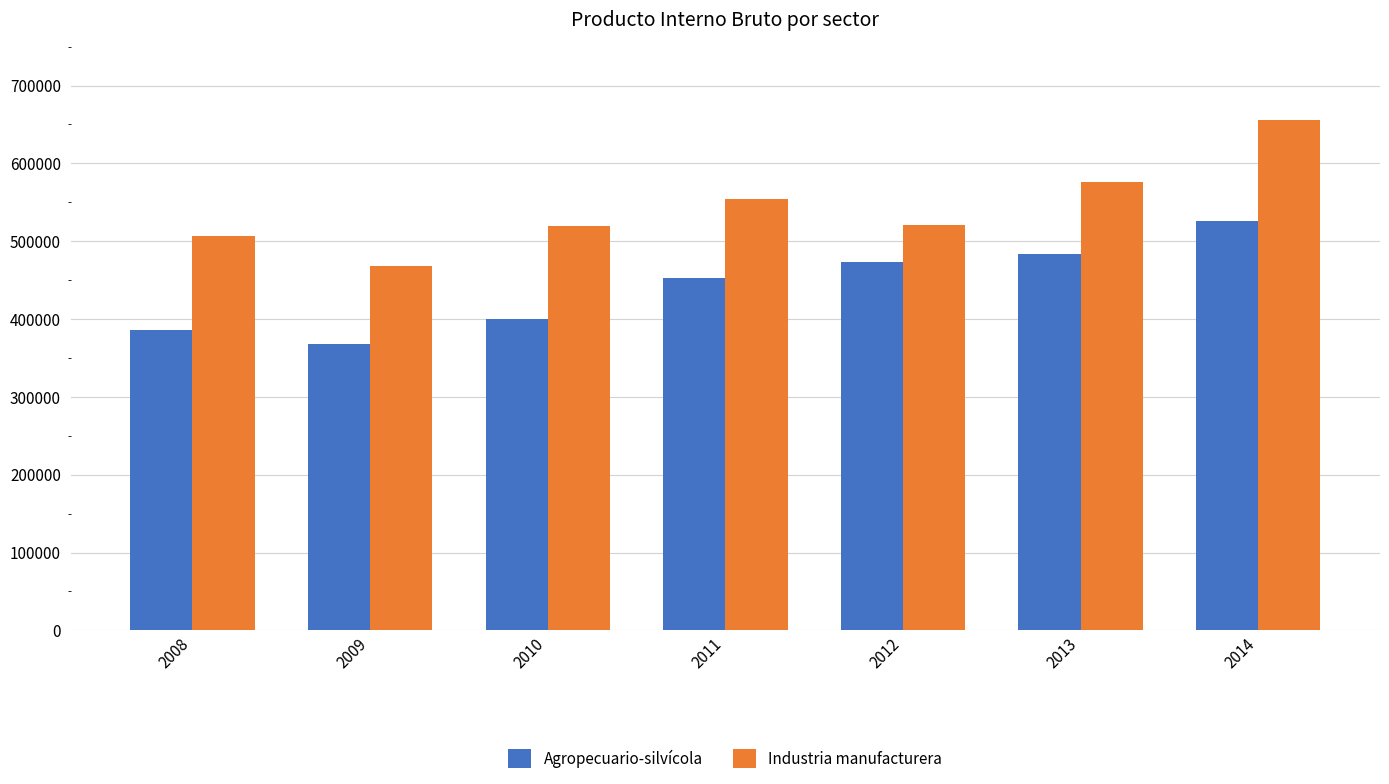

What is the greatest value displayed?

656308